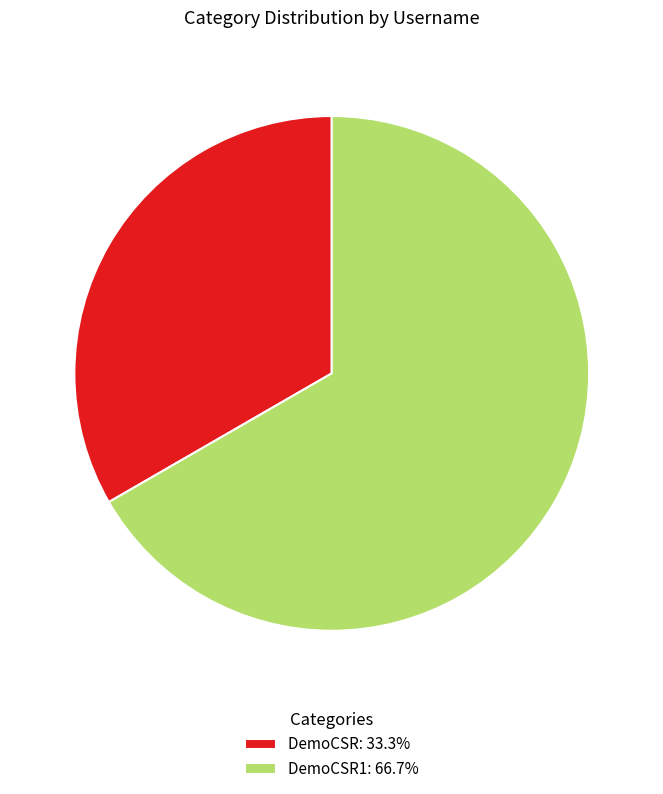

Is there a majority slice in this chart?

Yes